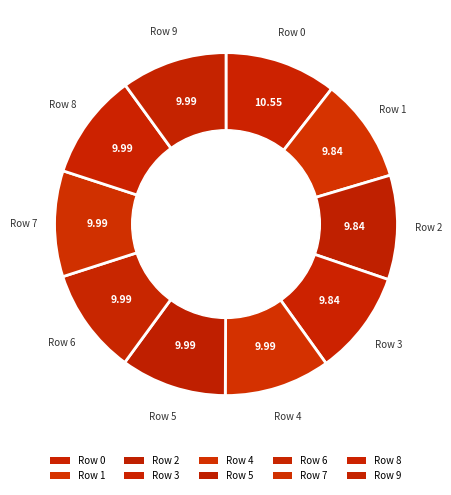

Is there any slice that represents more than half of the pie?

No